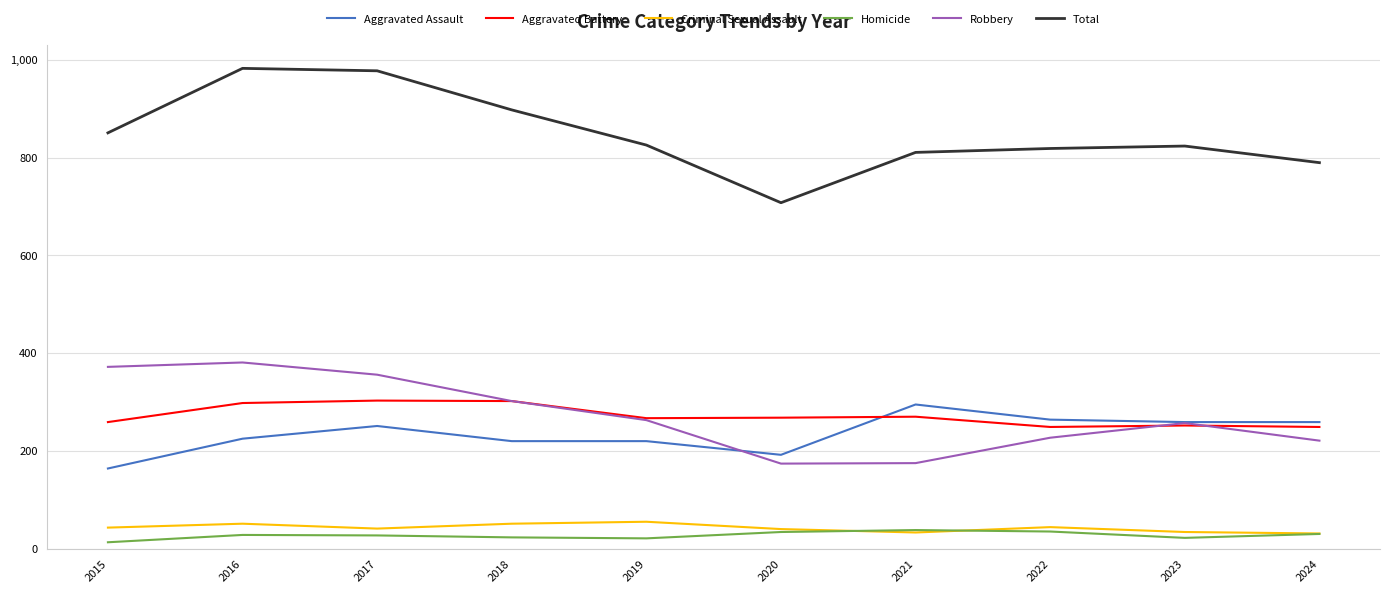

True or false: Robbery has a value of 152 at 2024.

False